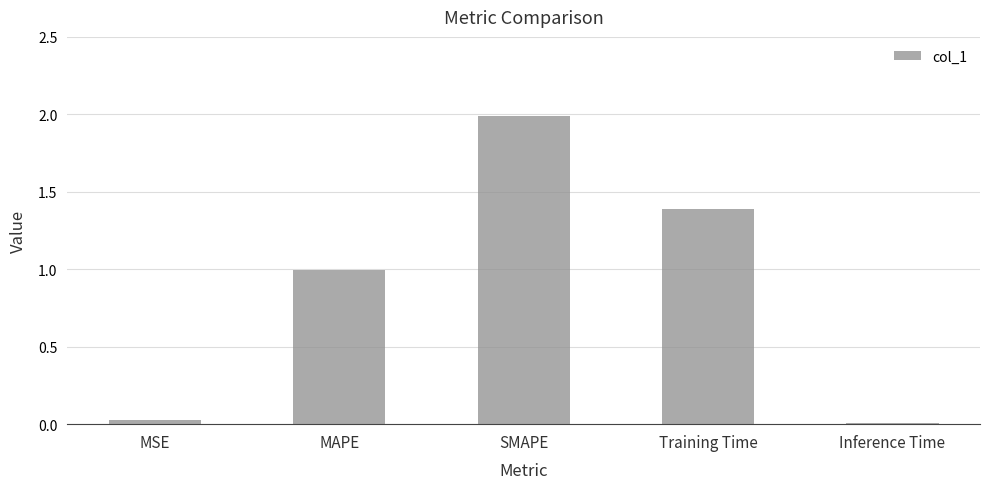

True or false: the data shows 2.0 at SMAPE.

True